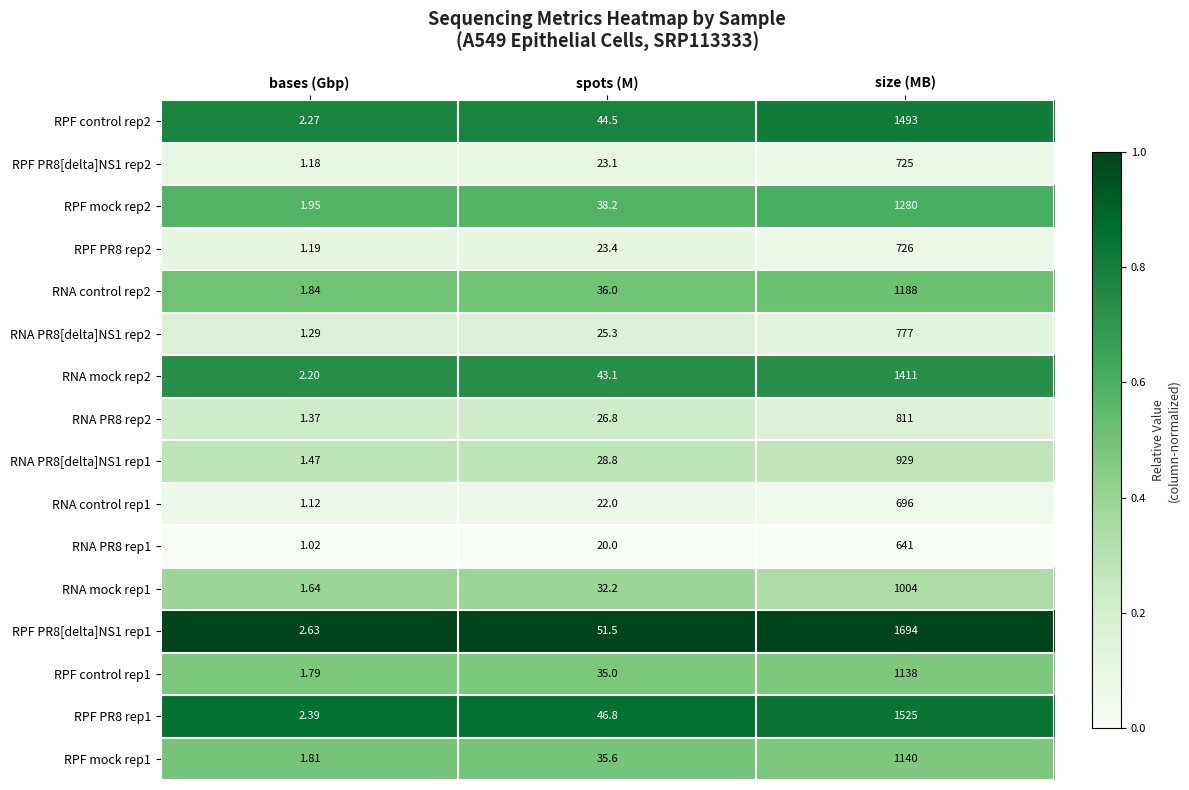

At which category does the chart reach its peak across all series?

size (MB)